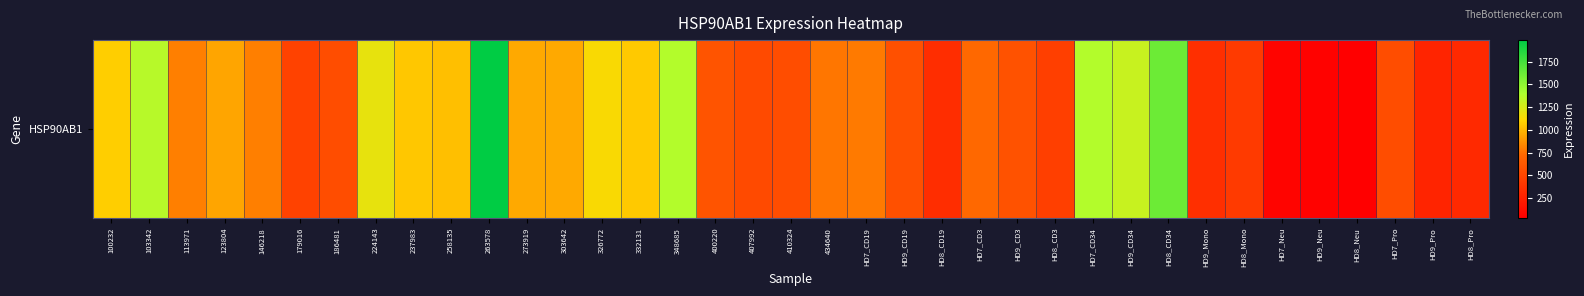

Rank the categories by value from lowest to highest.

HD8_Neu, HD9_Neu, HD7_Neu, HD9_Pro, HD8_Pro, HD8_CD19, HD9_Mono, HD8_Mono, HD8_CD3, 179016, 407992, 410324, HD7_Pro, 186481, HD9_CD19, HD9_CD3, 400220, HD7_CD3, 434640, HD7_CD19, 146218, 113971, 123804, 273919, 303642, 258135, 237983, 332131, 100232, 326772, 224143, HD9_CD34, 103342, 348685, HD7_CD34, HD8_CD34, 263578